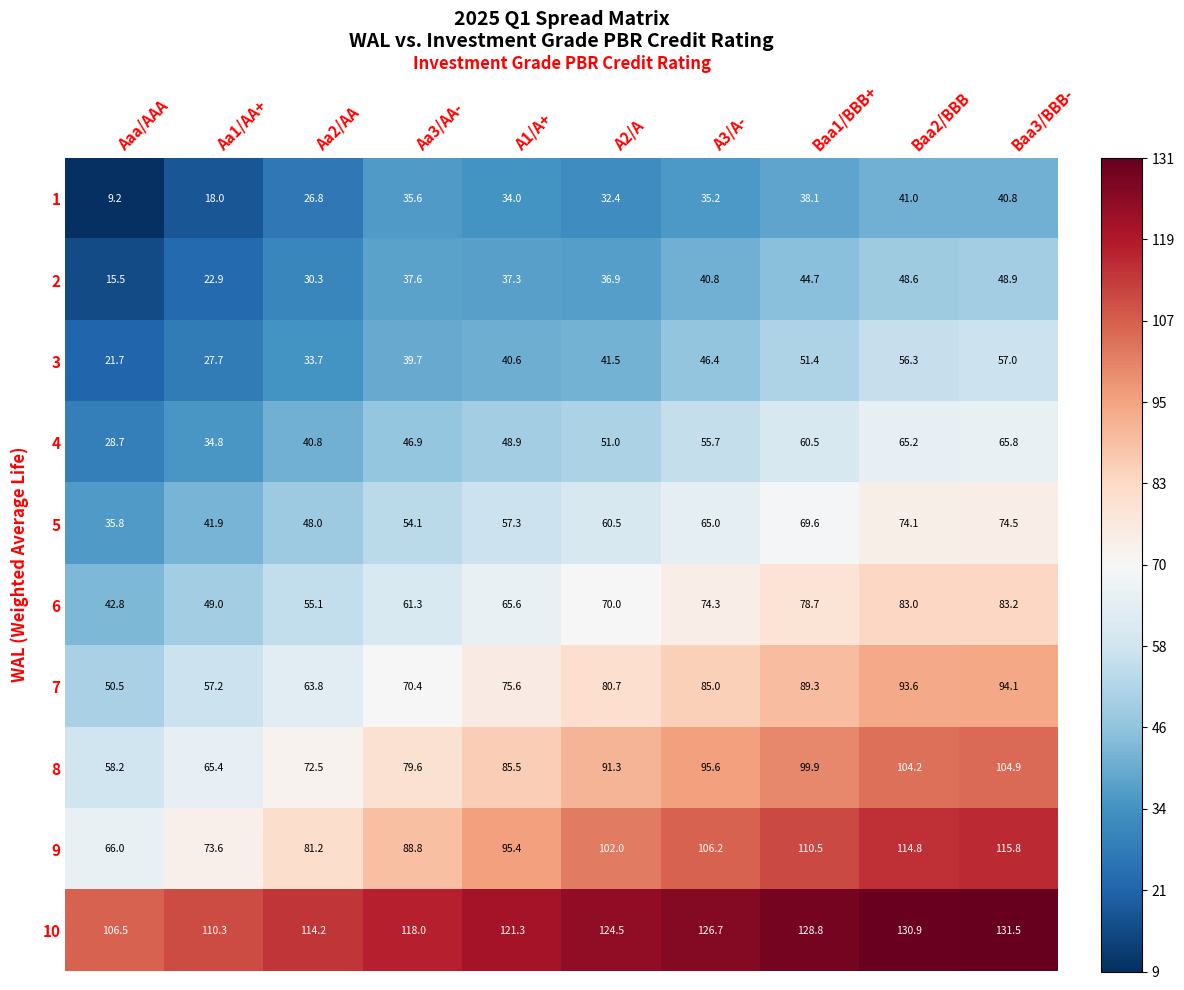

The 4 series shows 51.0 at A2/A. True or false?

True